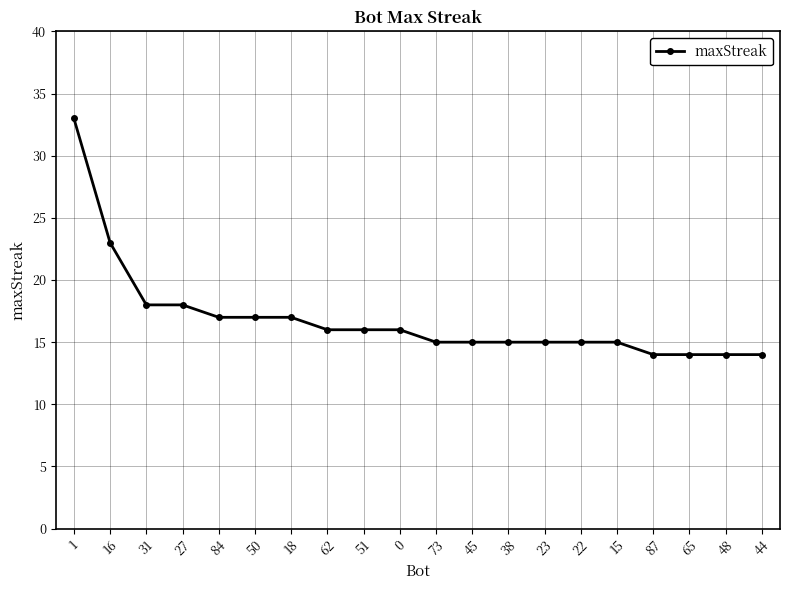

Does the chart have visible grid lines?

Yes